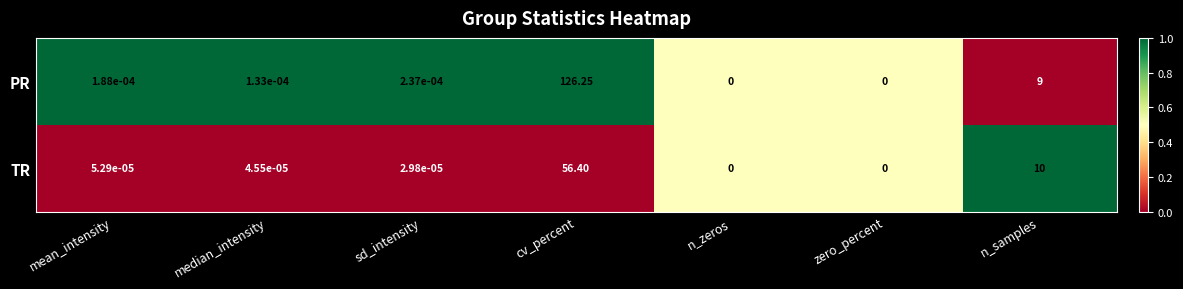

How many data points does each series have?

7